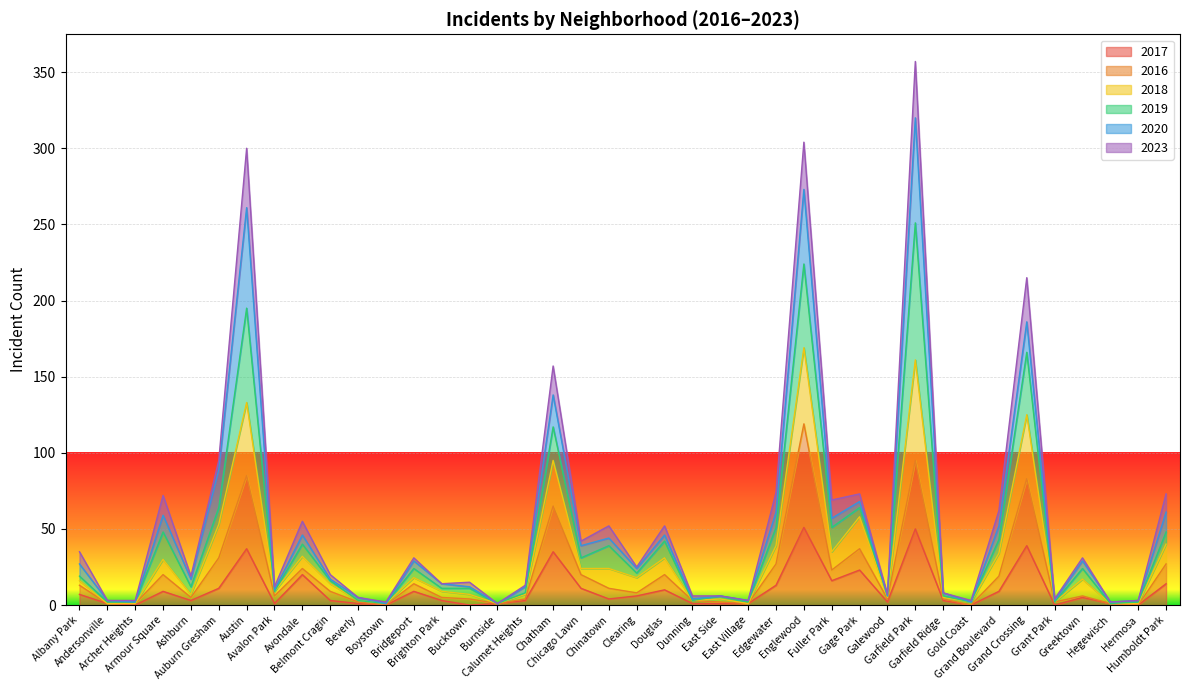

What is the maximum value for 2017?

51